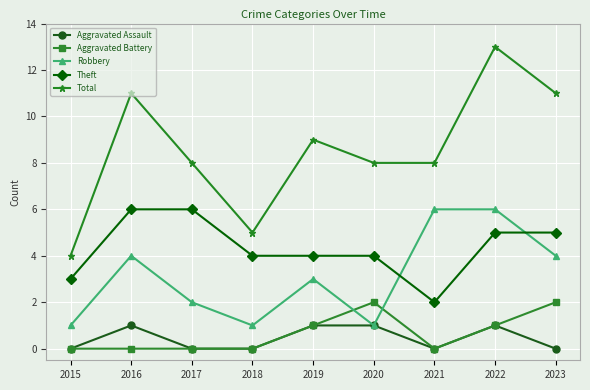

Reading right to left, what are all the values shown in this chart?

Aggravated Assault: 2023=0	2022=1	2021=0	2020=1	2019=1	2018=0	2017=0	2016=1	2015=0
Aggravated Battery: 2023=2	2022=1	2021=0	2020=2	2019=1	2018=0	2017=0	2016=0	2015=0
Robbery: 2023=4	2022=6	2021=6	2020=1	2019=3	2018=1	2017=2	2016=4	2015=1
Theft: 2023=5	2022=5	2021=2	2020=4	2019=4	2018=4	2017=6	2016=6	2015=3
Total: 2023=11	2022=13	2021=8	2020=8	2019=9	2018=5	2017=8	2016=11	2015=4